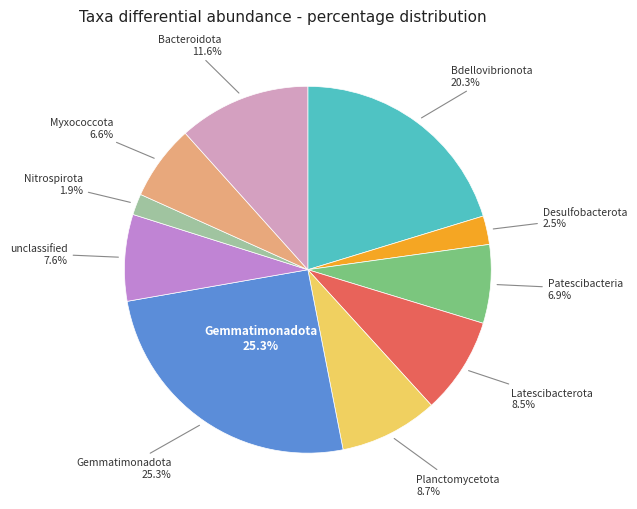

To the nearest percent, what is the difference between the largest and smallest slice percentages?

23%